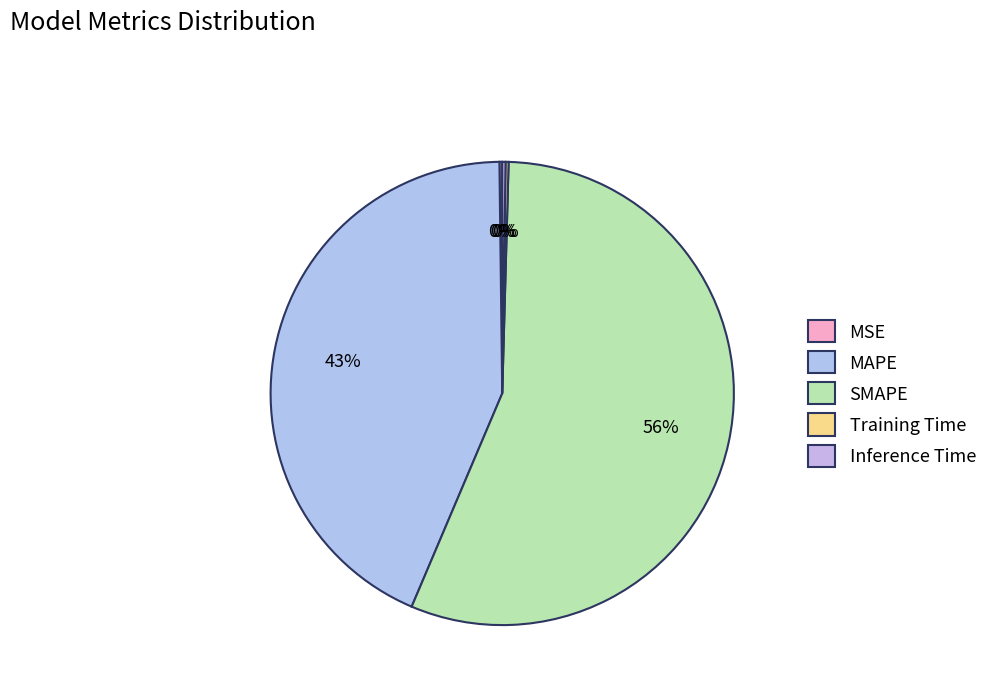

Combined, what portion of the pie is Training Time and SMAPE?

56.2%